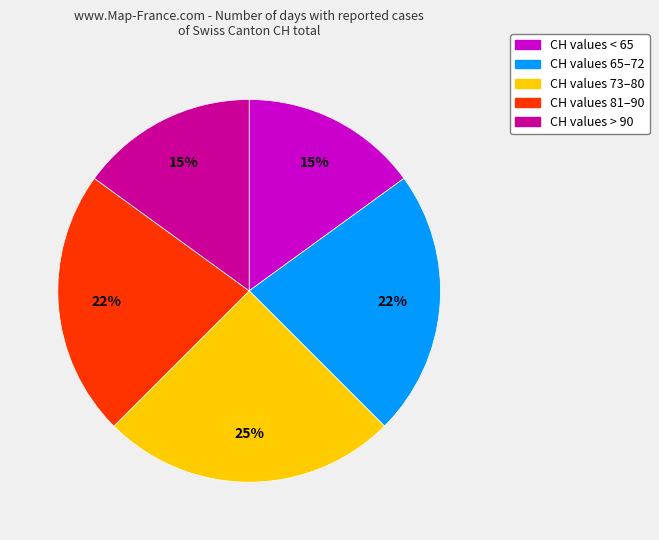

Does any single category account for the majority?

No